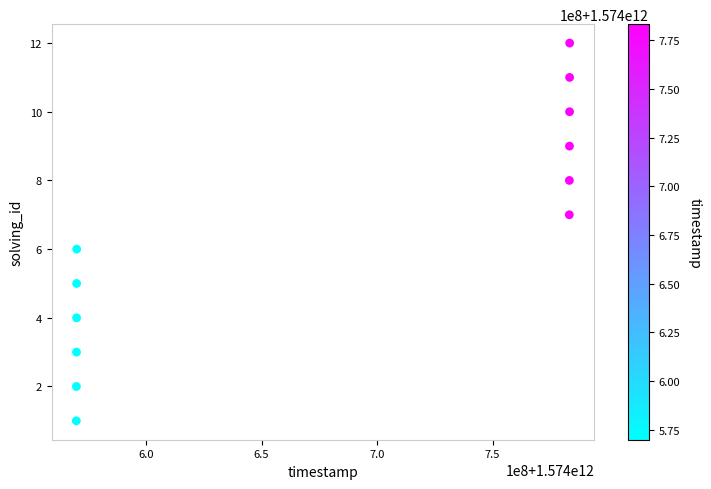

What is the range of Y values (max minus min)?

11